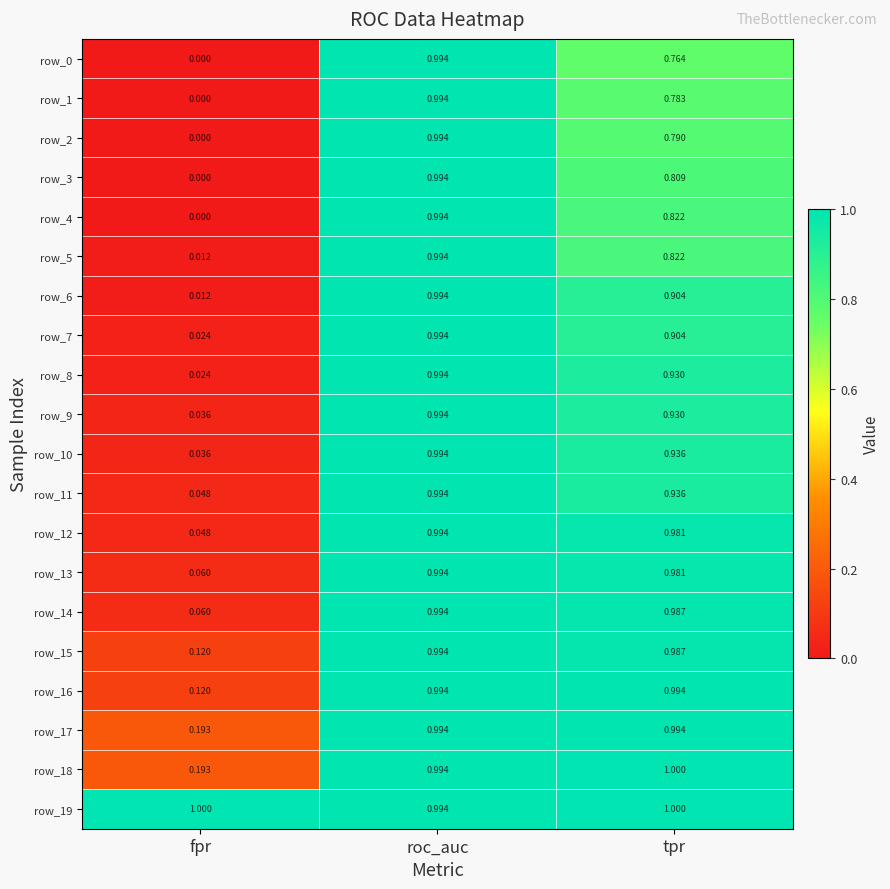

How many values in the row_0 series exceed 0?

2